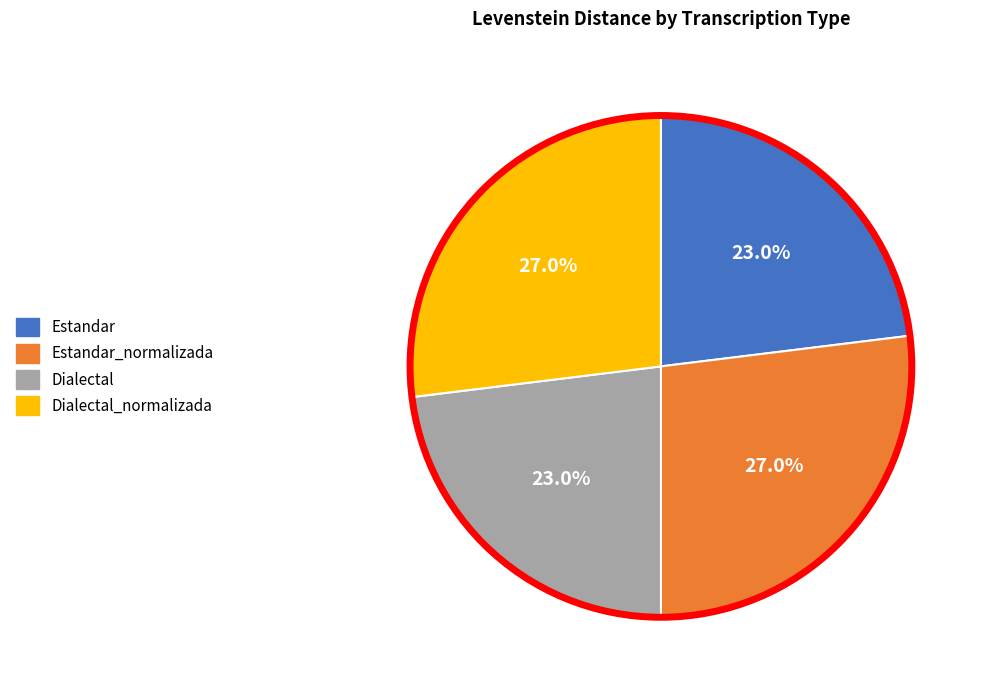

Does any single category account for the majority?

No